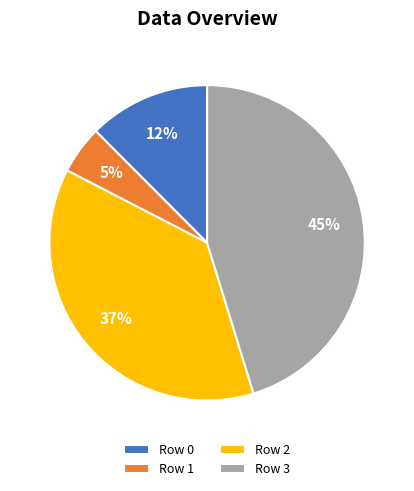

Does any single category account for the majority?

No